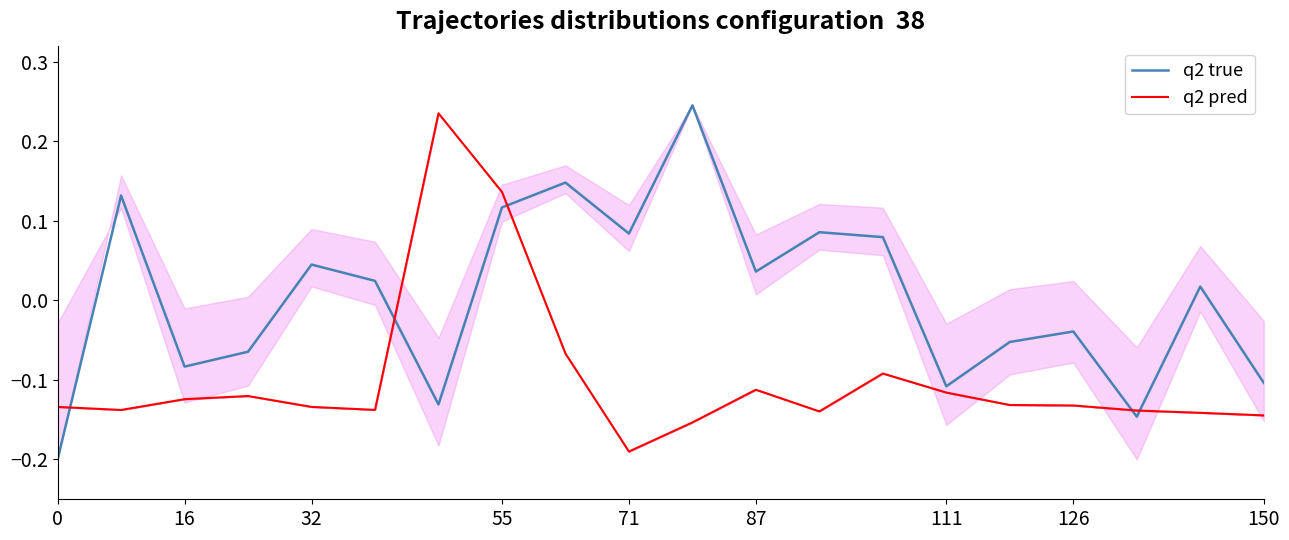

Which series ends up on top after the final intersection of q2 pred and q2 true?

q2 true